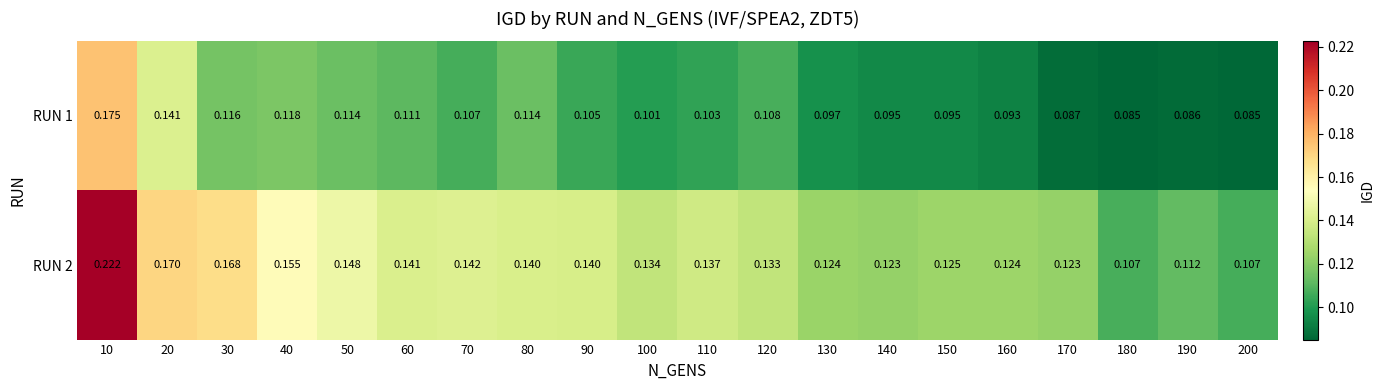

Reading left to right, what are all the values shown in this chart?

RUN 1: 10=0.2	20=0.1	30=0.1	40=0.1	50=0.1	60=0.1	70=0.1	80=0.1	90=0.1	100=0.1	110=0.1	120=0.1	130=0.1	140=0.1	150=0.1	160=0.1	170=0.1	180=0.1	190=0.1	200=0.1
RUN 2: 10=0.2	20=0.2	30=0.2	40=0.2	50=0.1	60=0.1	70=0.1	80=0.1	90=0.1	100=0.1	110=0.1	120=0.1	130=0.1	140=0.1	150=0.1	160=0.1	170=0.1	180=0.1	190=0.1	200=0.1